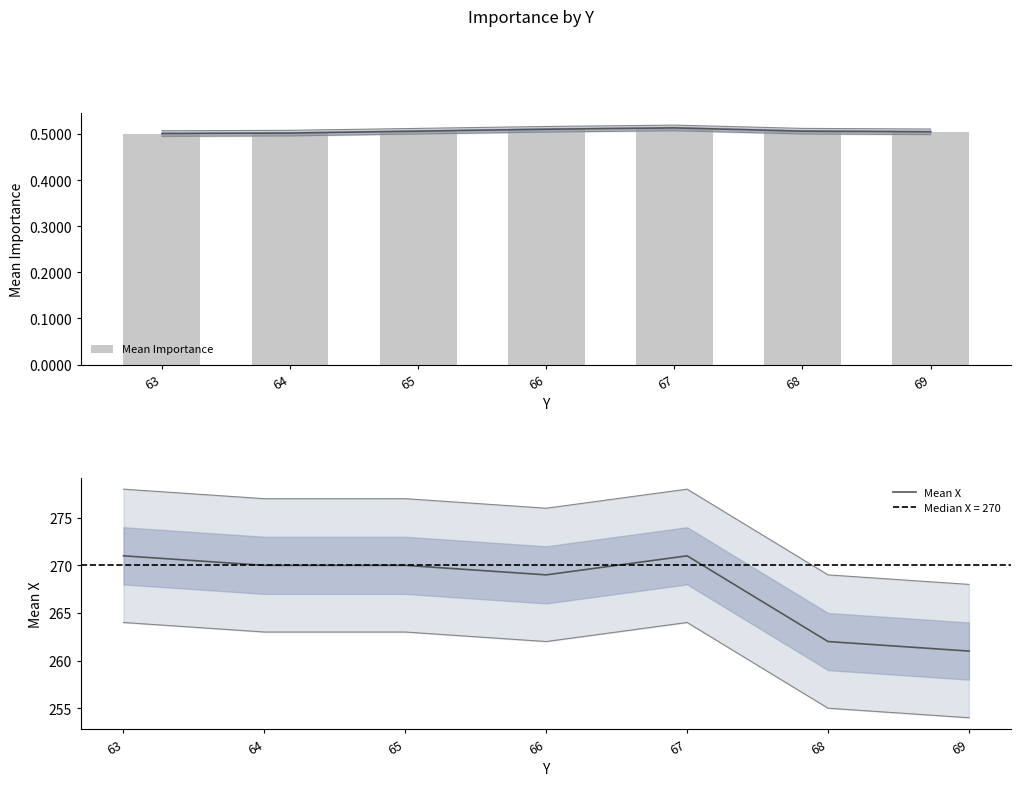

Reading left to right, transcribe all the data shown in this chart.

Mean Importance: 63=0.5	64=0.5	65=0.5	66=0.5	67=0.5	68=0.5	69=0.5
Mean X: 63=271.0	64=270.0	65=270.0	66=269.0	67=271.0	68=262.0	69=261.0